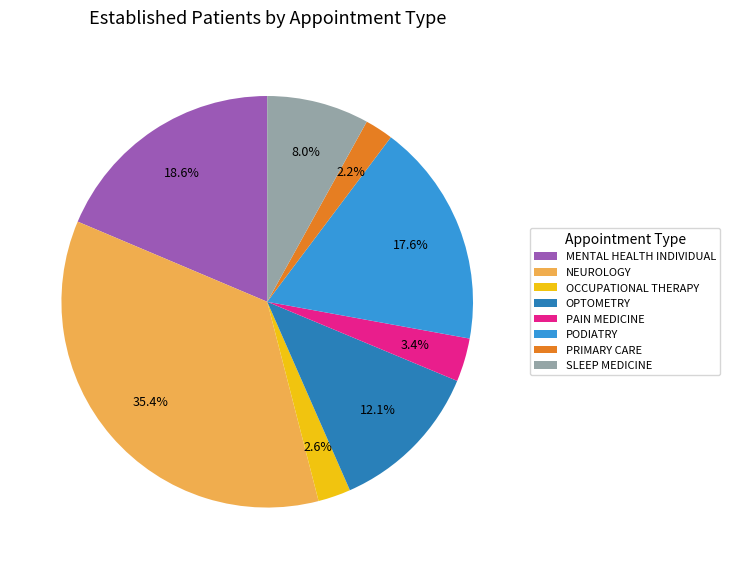

Does PRIMARY CARE represent more than half of the total?

No